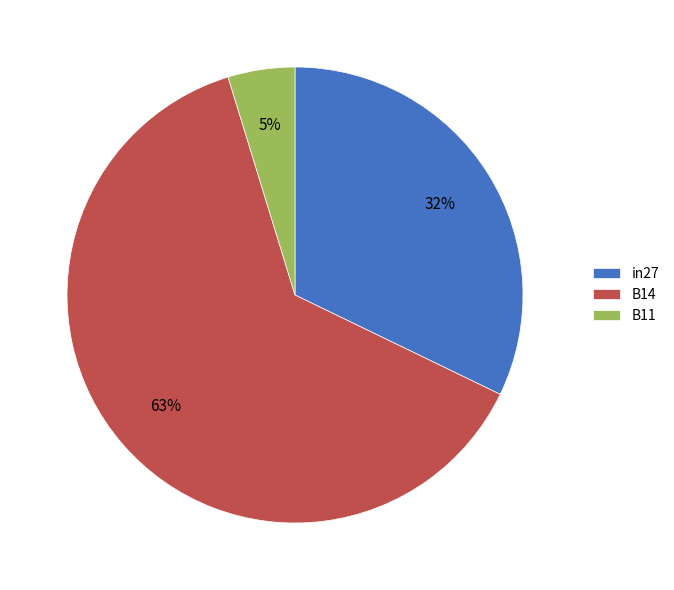

To the nearest percent, what is the difference between the B14 and B11 slice percentages?

58%